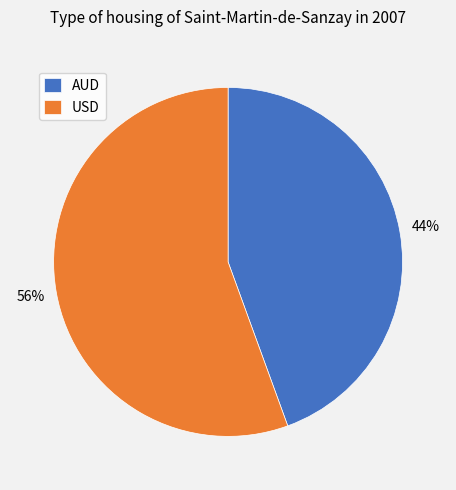

How many slices are in this pie chart?

2